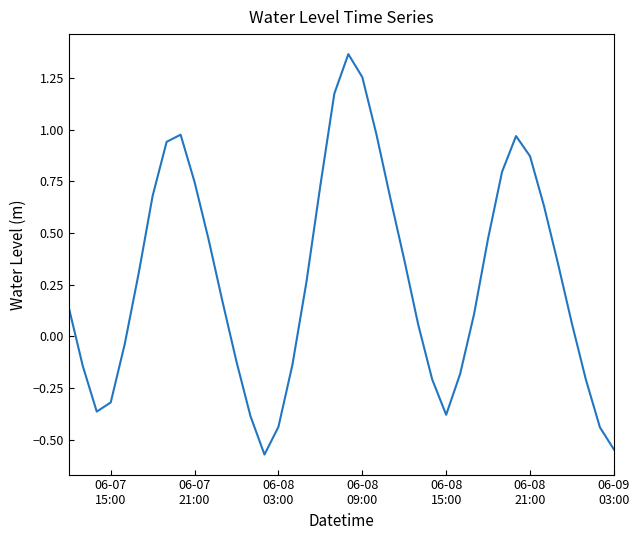

What is the difference between the maximum and minimum values?

1.9